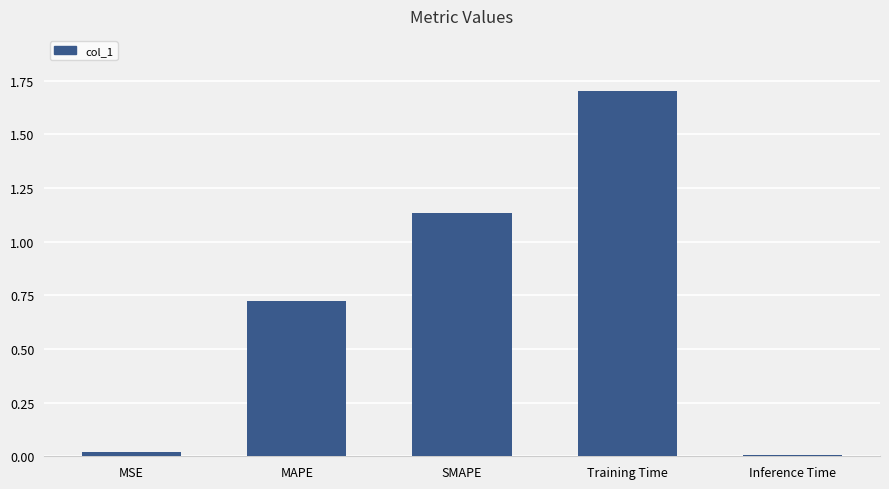

Is it true that the value at Training Time is 1.7?

True